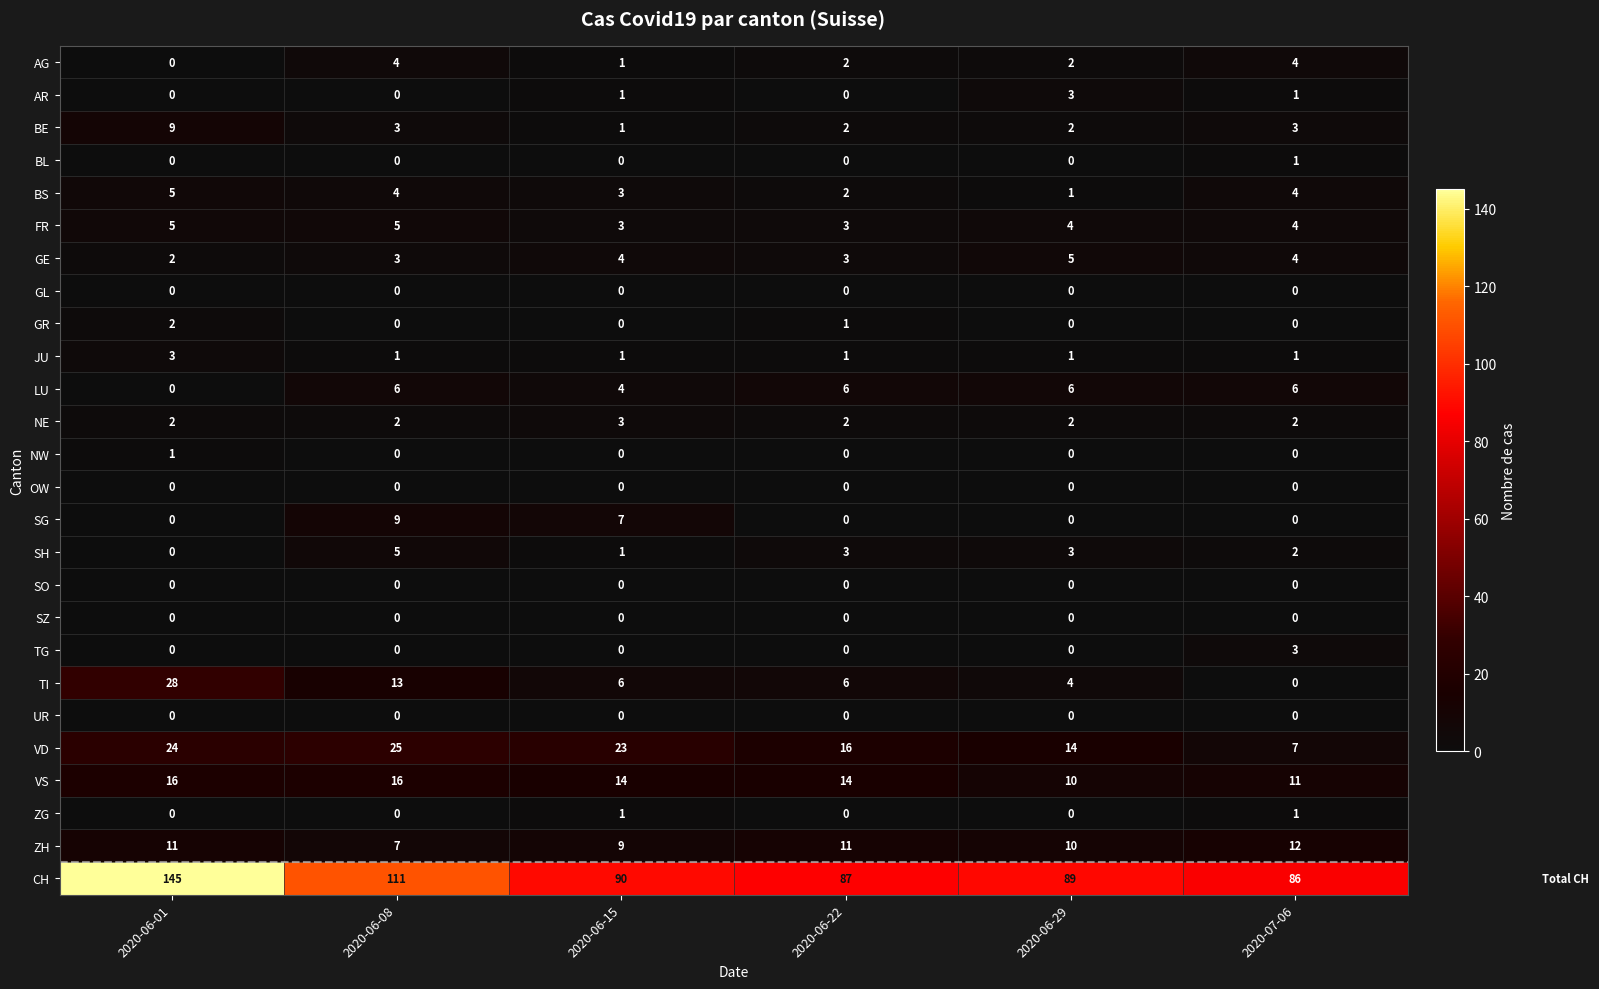

Count the TG values in the range 0 to 1.

5